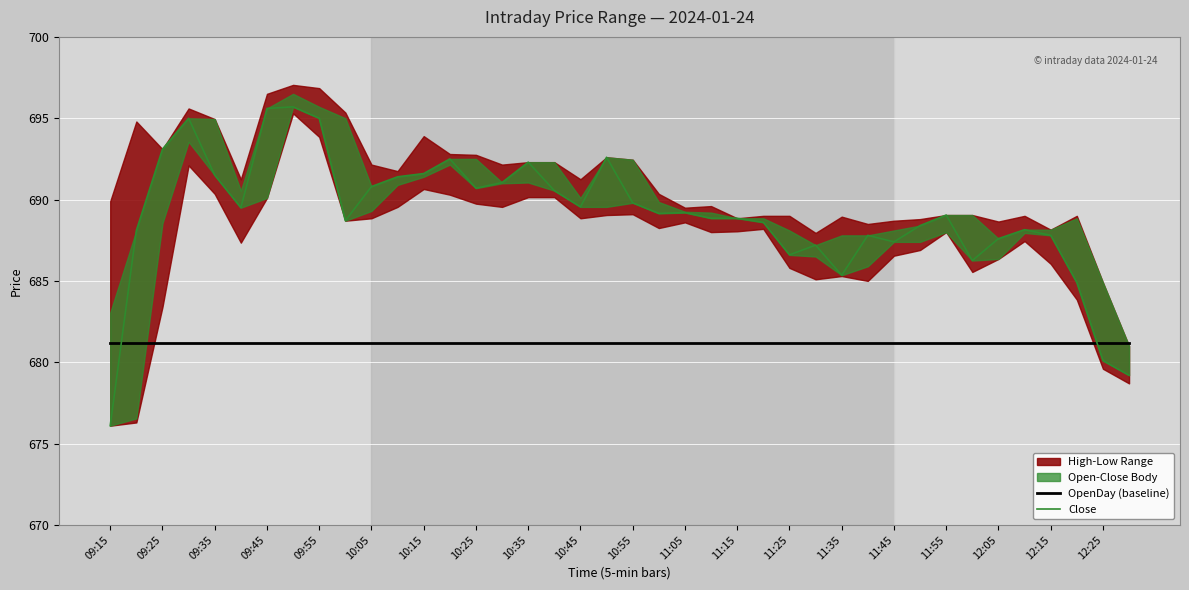

Reading left to right, extract all data points from this chart.

OpenDay (baseline): 681.2	681.2	681.2	681.2	681.2	681.2	681.2	681.2	681.2	681.2	681.2	681.2	681.2	681.2	681.2	681.2	681.2	681.2	681.2	681.2	681.2	681.2	681.2	681.2	681.2	681.2	681.2	681.2	681.2	681.2	681.2	681.2	681.2	681.2	681.2	681.2	681.2	681.2	681.2	681.2
Close: 676.1	688.1	693.1	695.0	691.5	689.5	695.6	695.7	695.0	688.7	690.8	691.4	691.6	692.5	690.7	691.0	692.3	690.5	689.5	692.6	689.8	689.1	689.2	688.9	688.9	688.6	686.6	687.2	685.4	687.8	687.4	688.4	689.0	686.2	687.6	688.1	687.8	684.9	680.1	679.2